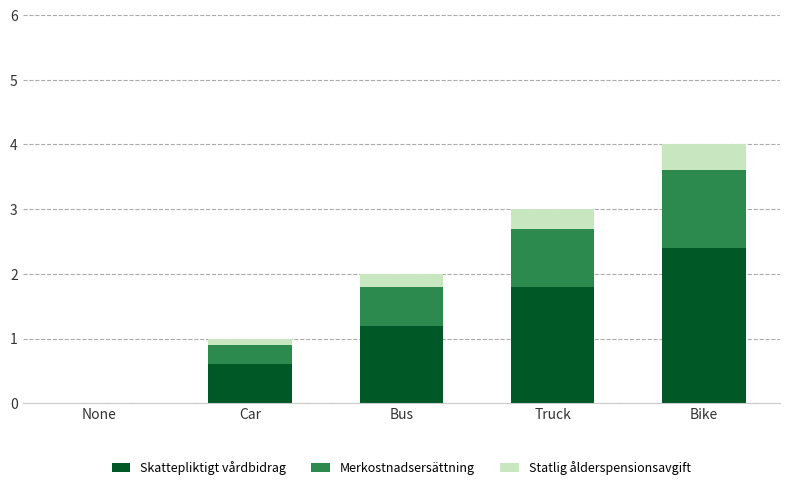

Is it true that Skattepliktigt vårdbidrag equals 0.8 at Bike?

False